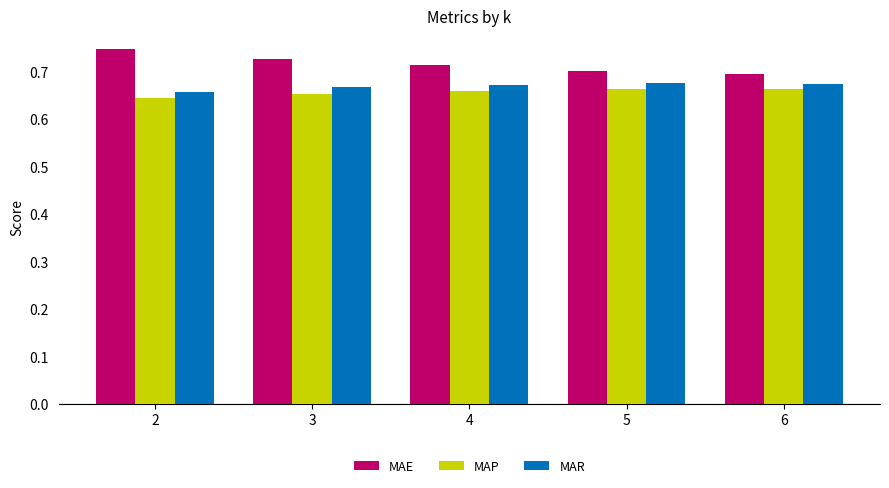

What is the sum of the MAR values at 4 and 2?

1.3